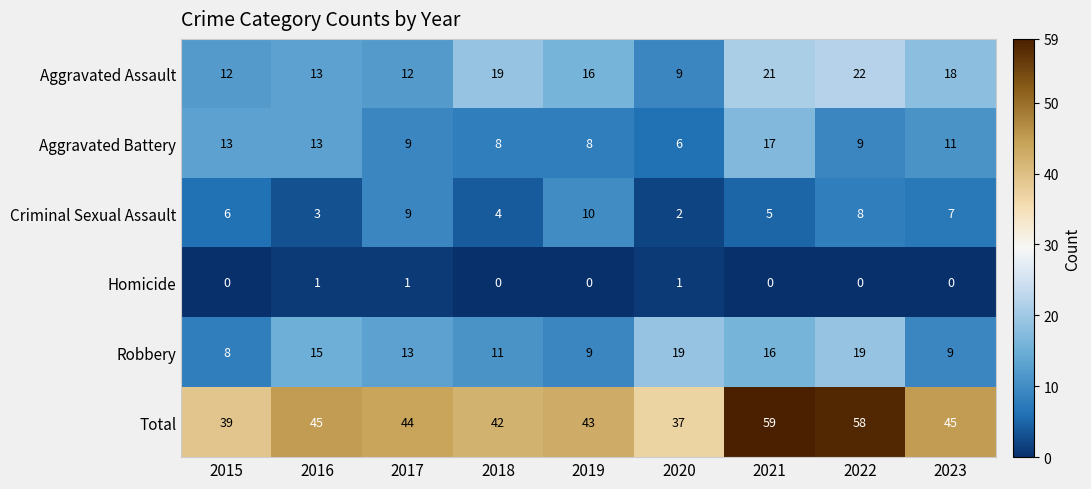

Is it true that Homicide equals 0 at 2019?

True